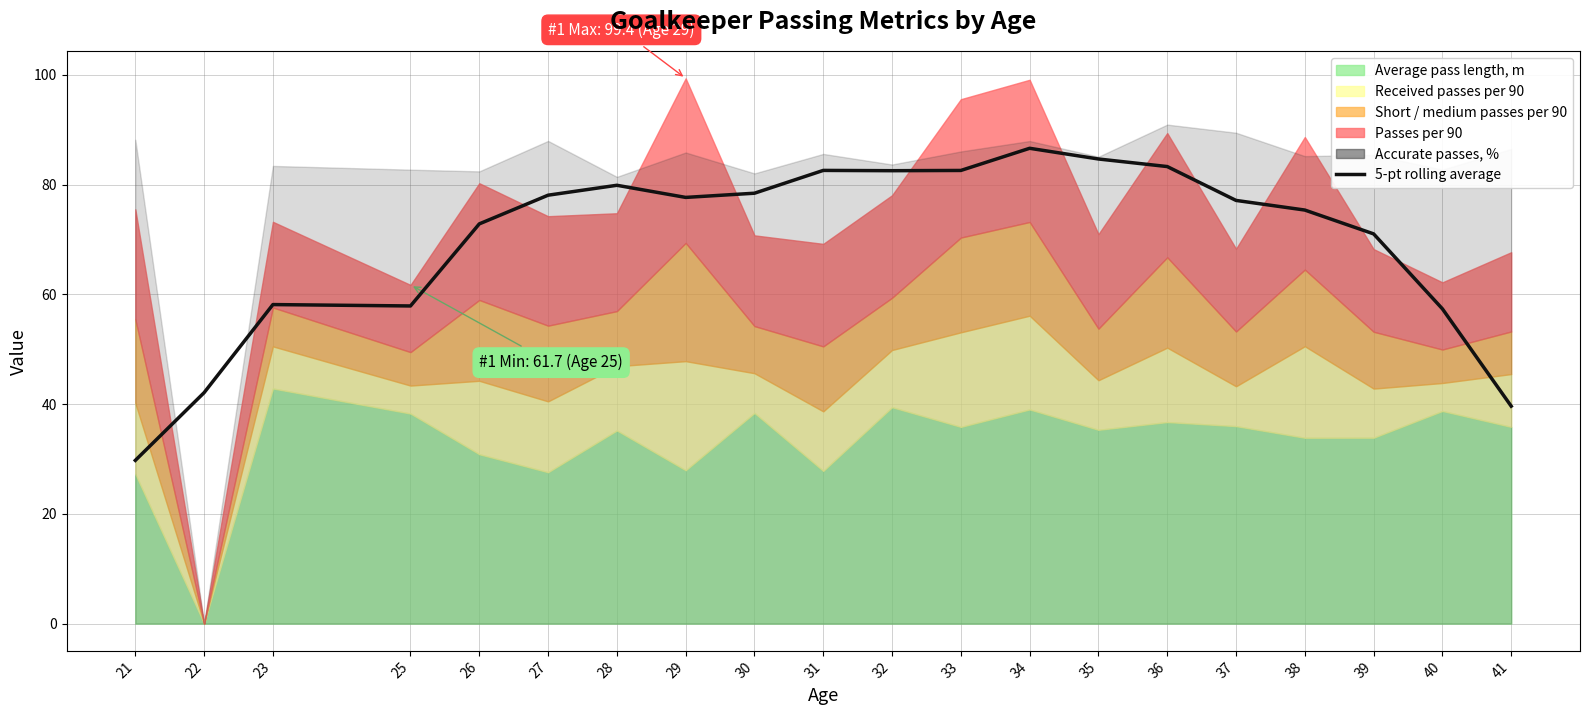

Between 40 and 28, which is larger?

28